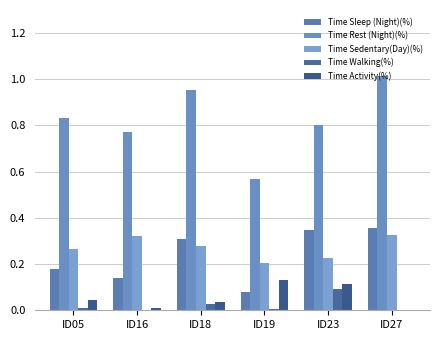

Are the bars horizontal?

No